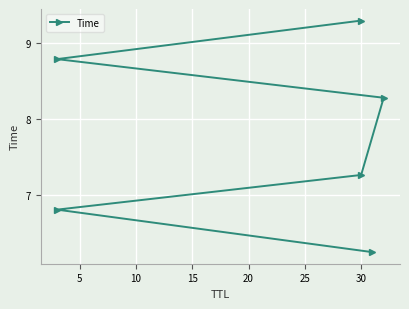

The chart shows a value of 2.2 at 15. True or false?

False